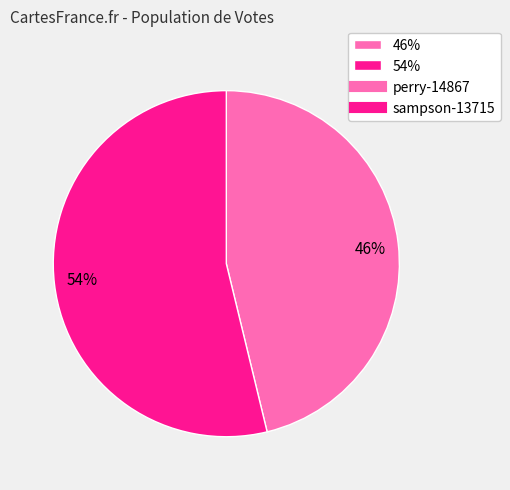

Approximately how many times larger is the value at 46% compared to 54%?

0.9